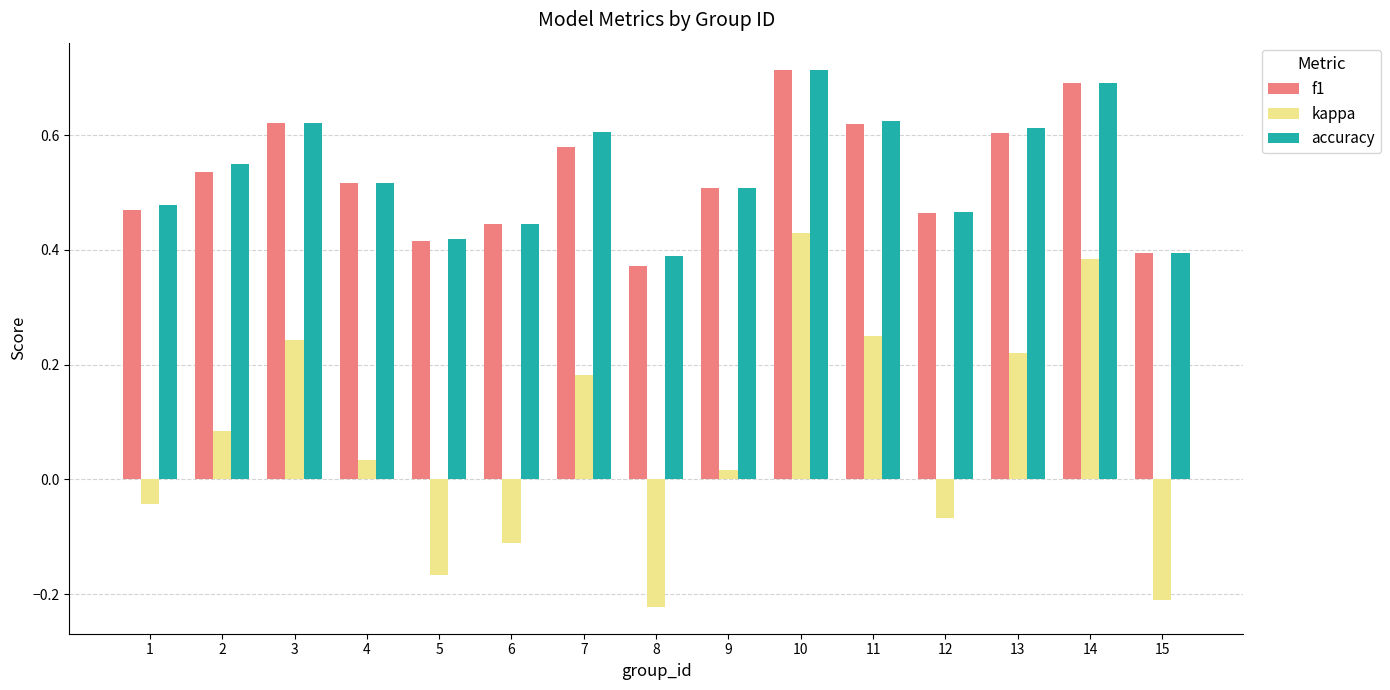

Between 2 and 8, which series saw the biggest shift?

kappa